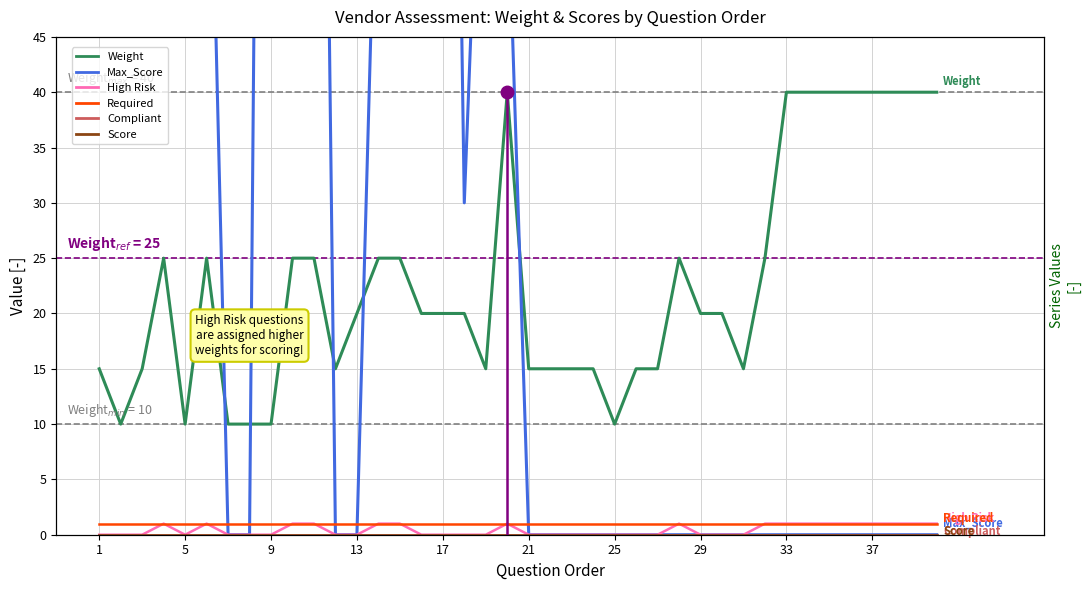

Is this an area chart (filled region under the line)?

No